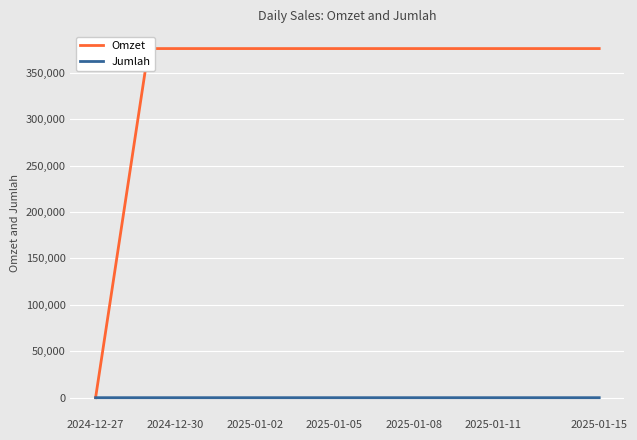

What are all the series names shown in the legend?

Omzet, Jumlah